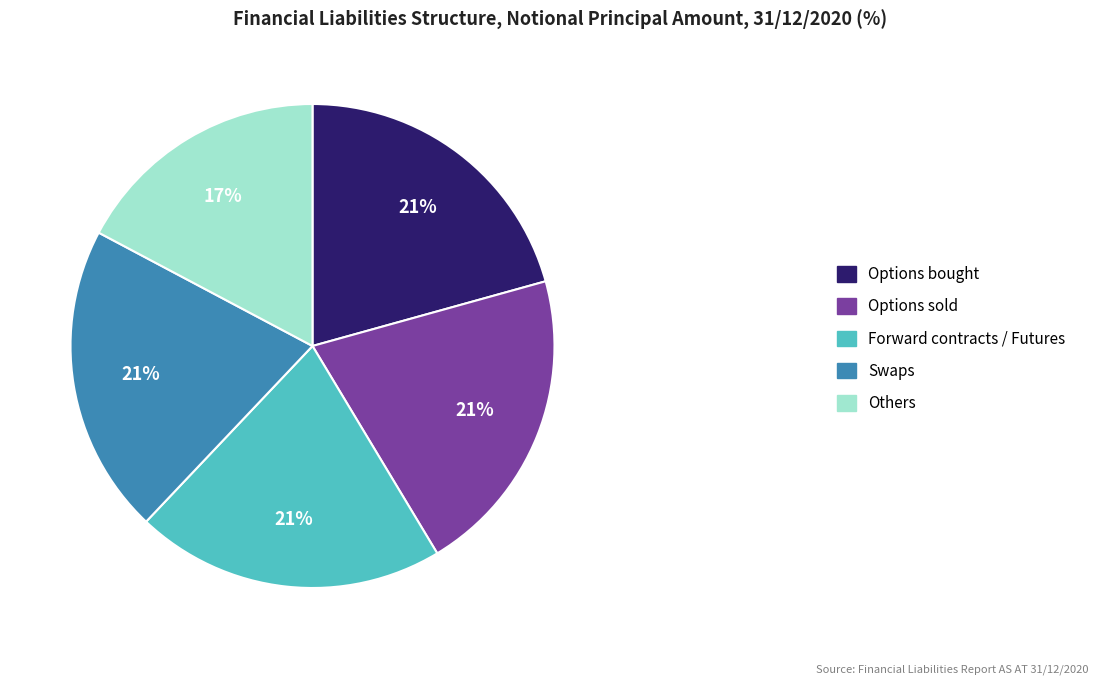

Combined, do Options bought and Swaps account for over 50%?

No